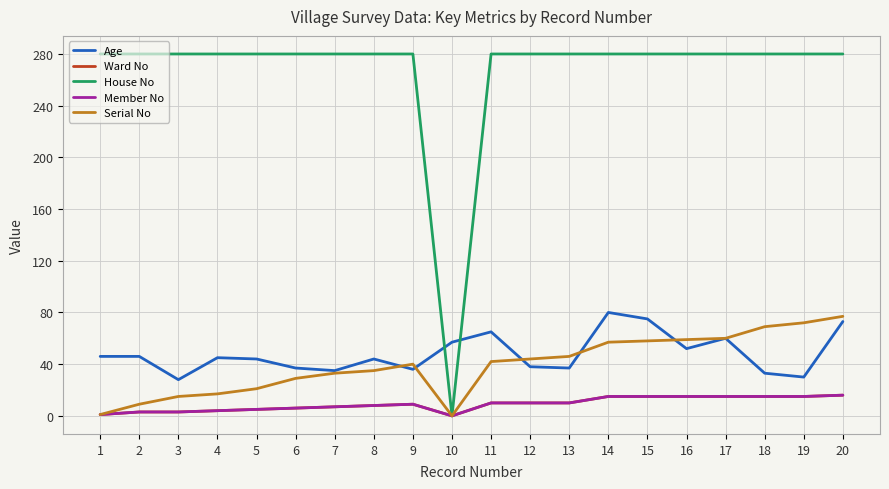

Is it true that Age equals 36 at 11?

False